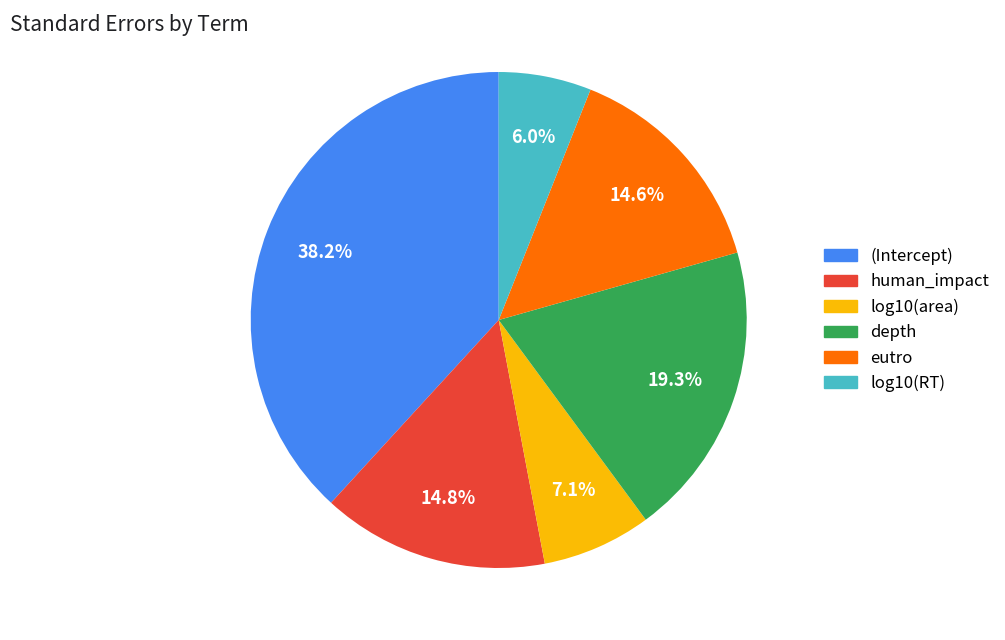

Count the number of slices in the pie.

6